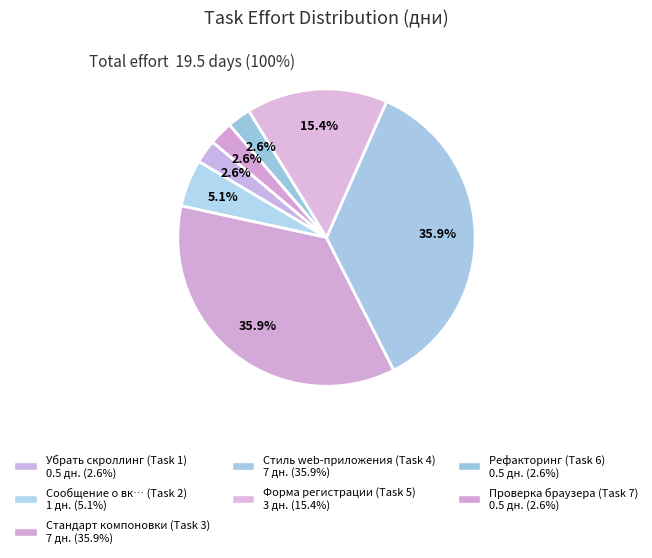

Count the number of slices in the pie.

7